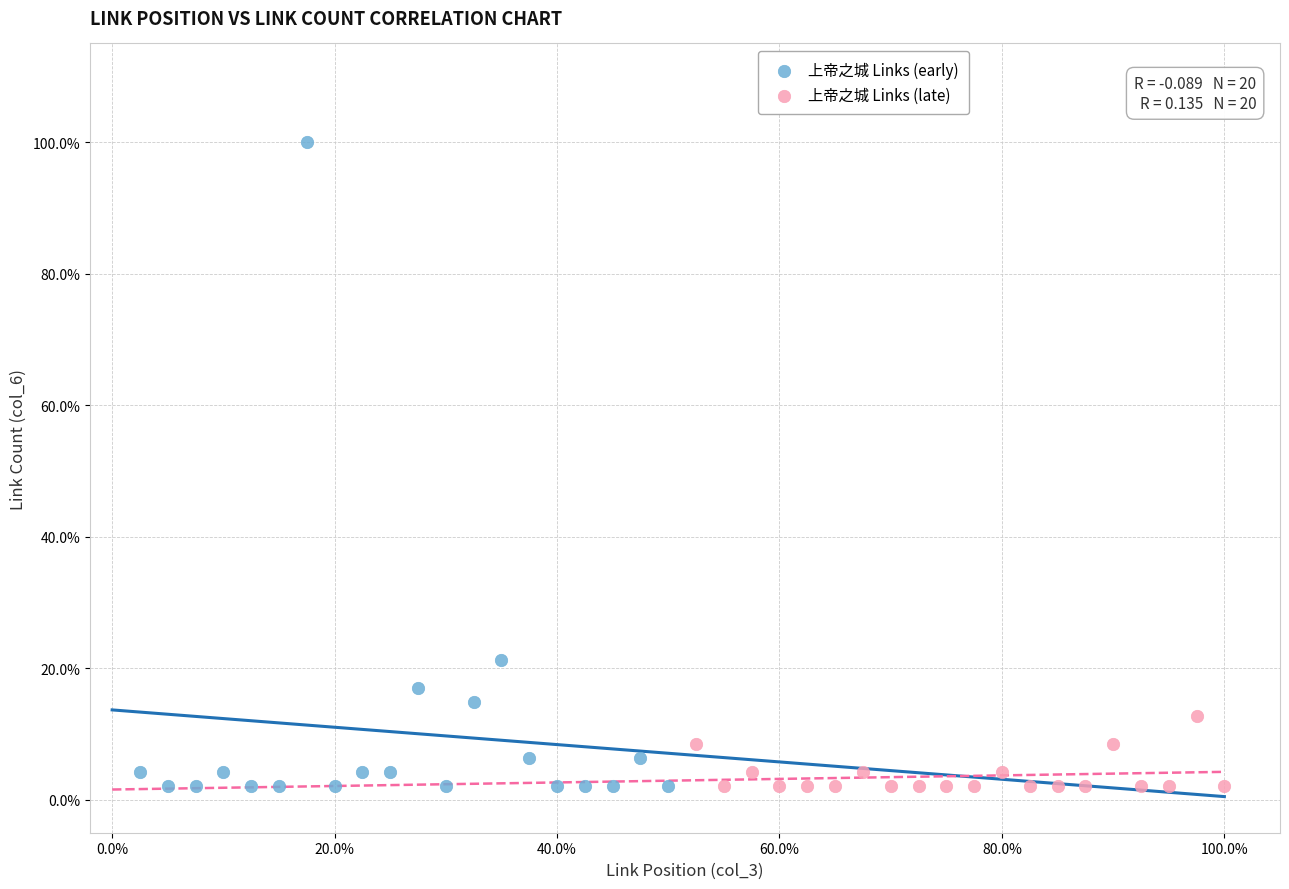

What are all the series names shown in the legend?

上帝之城 Links (early), 上帝之城 Links (late)